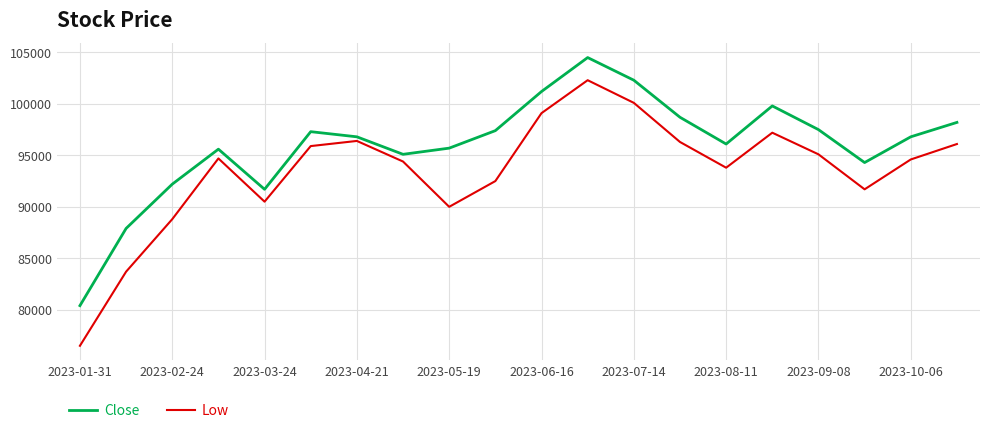

What is the greatest value displayed?

104500